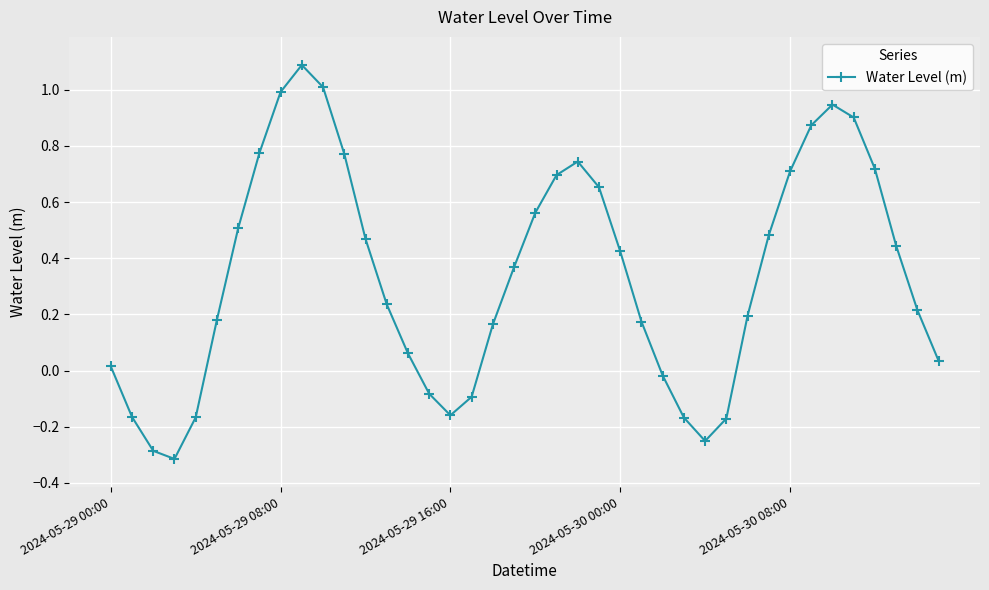

What is the difference between the maximum and minimum values?

1.4